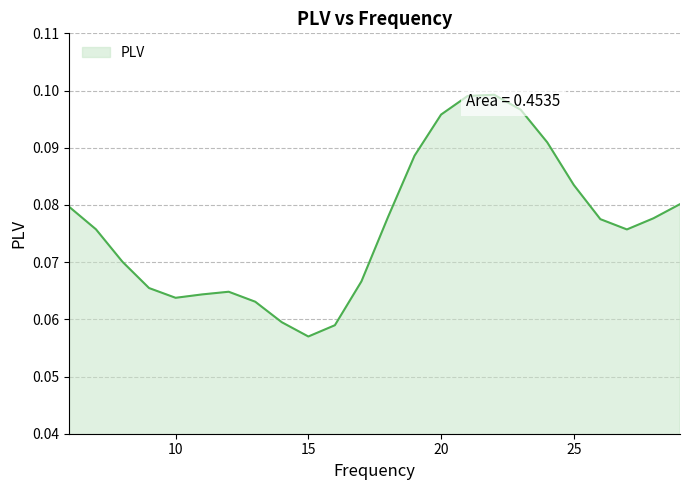

Rank the categories by value from lowest to highest.

15, 16, 14, 13, 10, 11, 12, 9, 17, 8, 27, 7, 26, 28, 18, 6, 29, 25, 19, 24, 20, 23, 21, 22